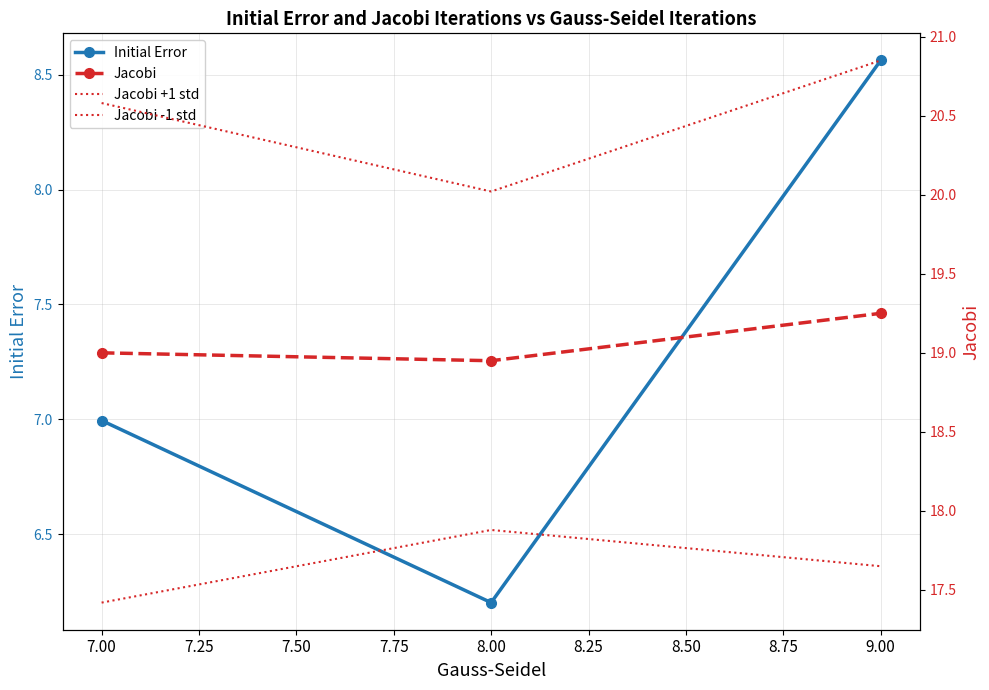

List the labels in order of Initial Error value, smallest first.

8.00, 7.00, 9.00